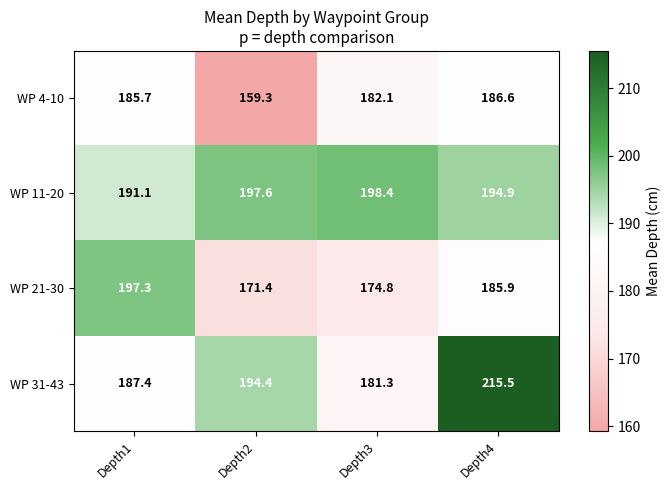

What is the difference between the WP 4-10 values at Depth4 and Depth3?

4.5